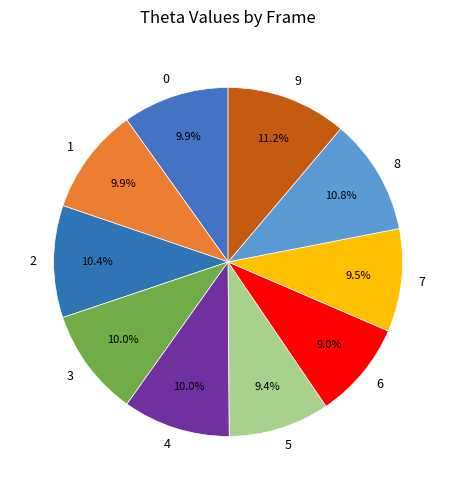

To the nearest percent, what percentage of the pie is 9?

11%